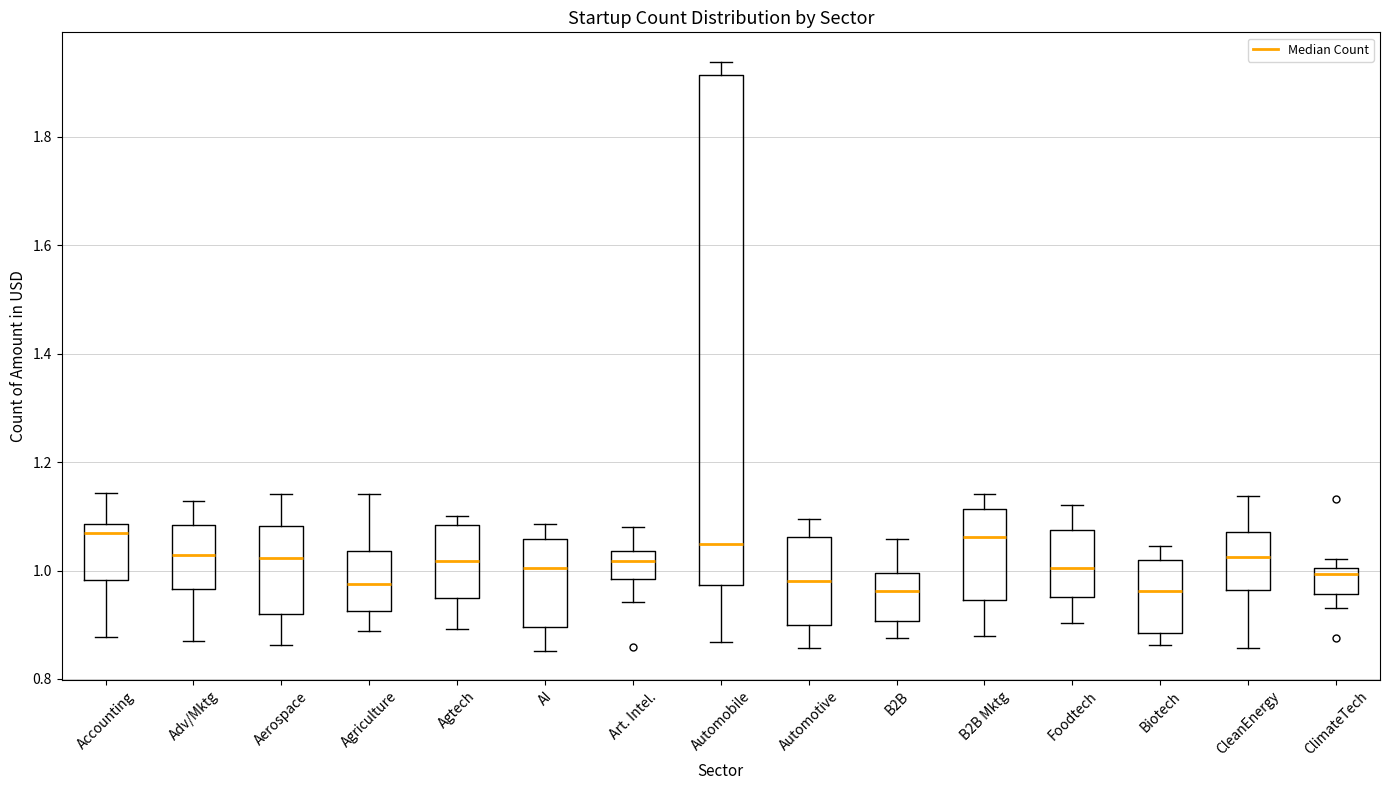

Where does the median line of the box for Agtech sit on the y-axis? The values are not printed on the chart, so give them approximately, as read against the axis.

1.02